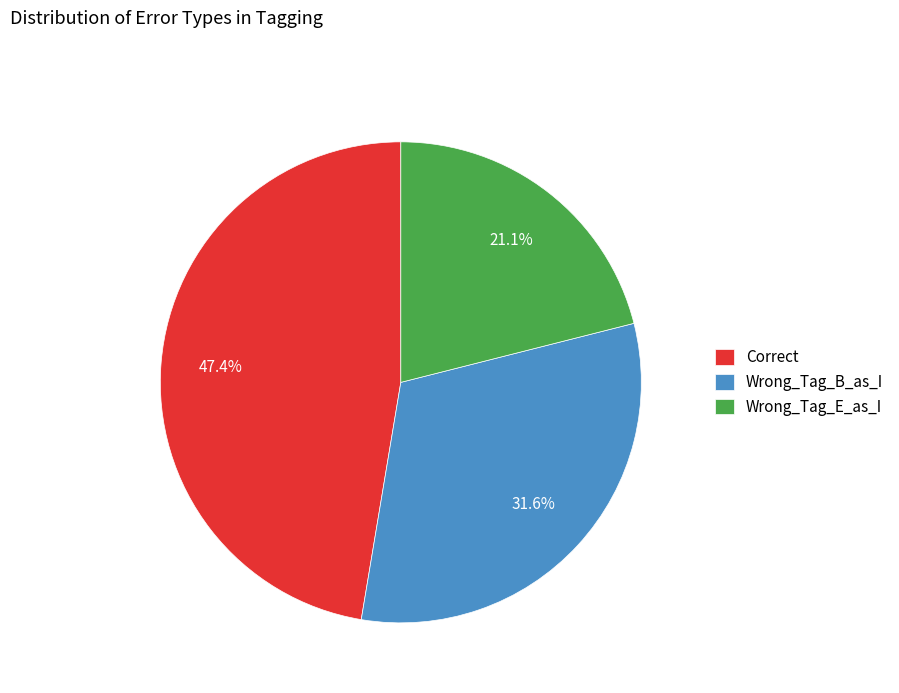

Does any single category account for the majority?

No